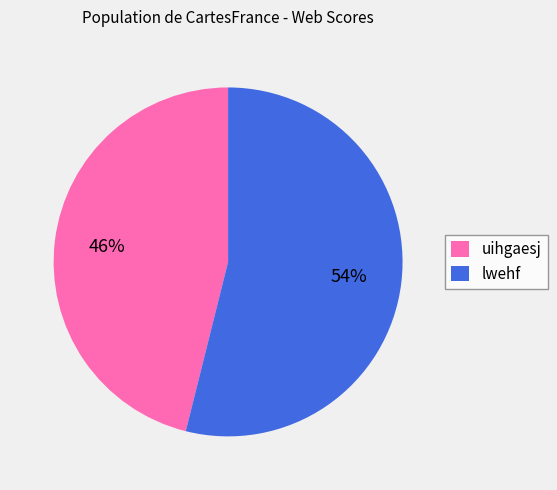

To the nearest percent, what is the difference between the largest and smallest slice percentages?

8%